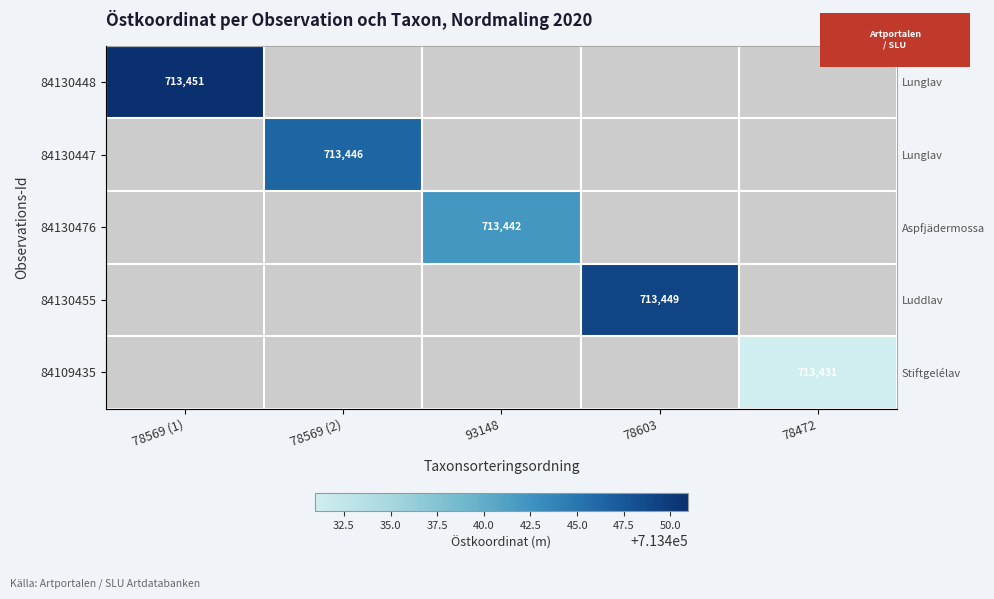

Count the number of data series in this chart.

5